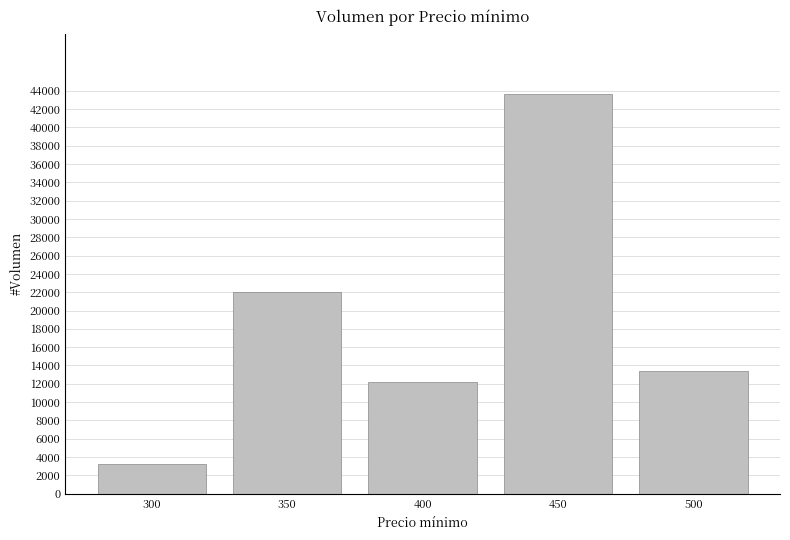

List the labels in order of value, smallest first.

300, 400, 500, 350, 450